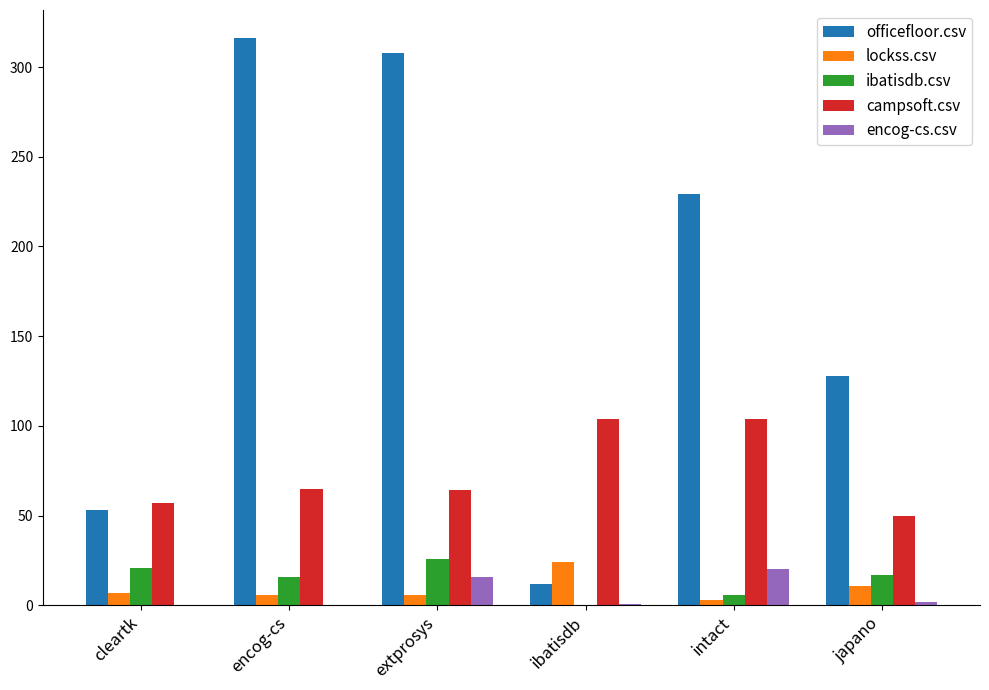

How many data points does each series have?

6